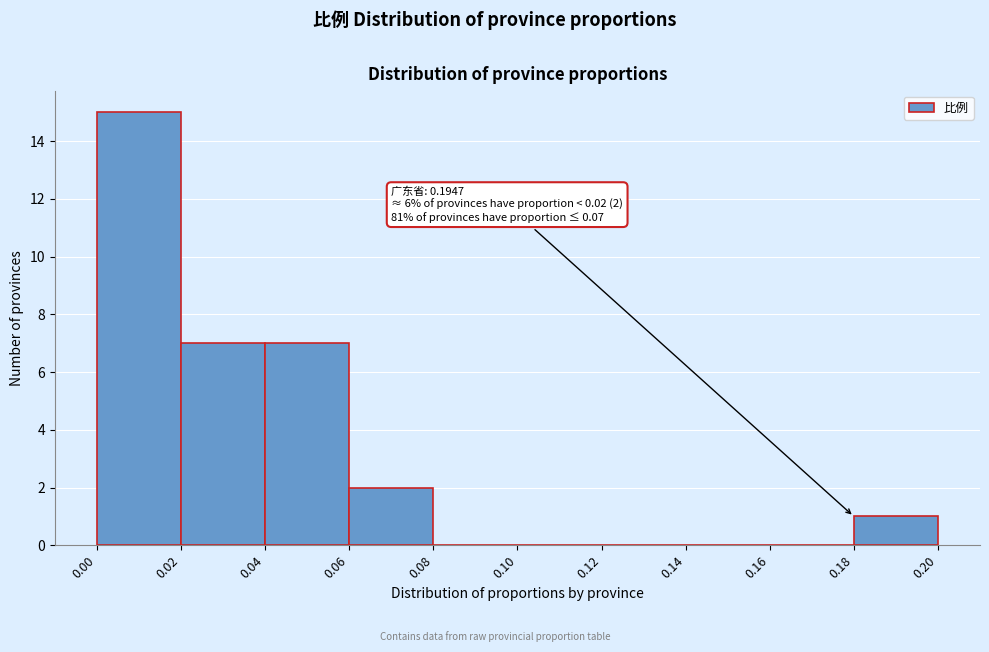

Which range on the x-axis has the tallest bar?

0.00 to 0.02